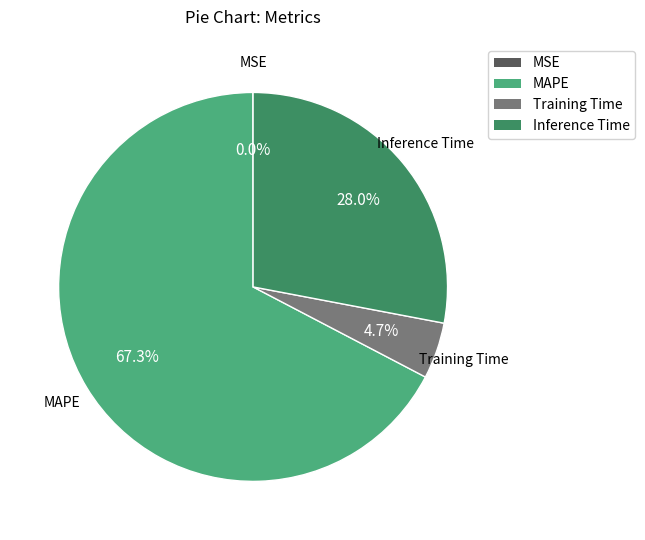

How much of the chart is everything except Training Time?

95.3%